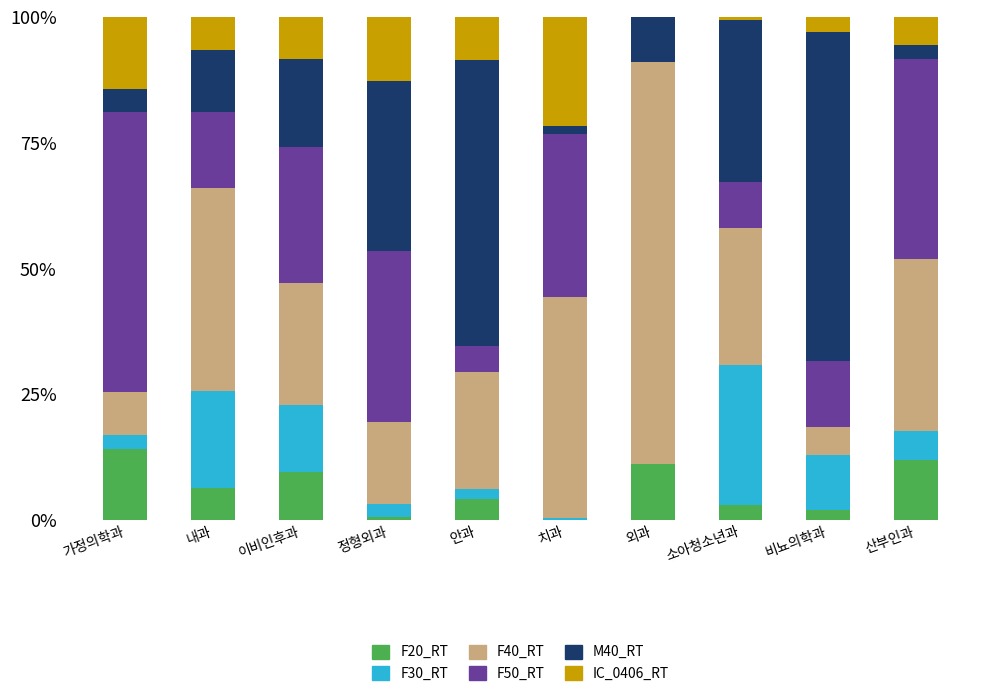

What is the highest value of the F20_RT series?

14.1